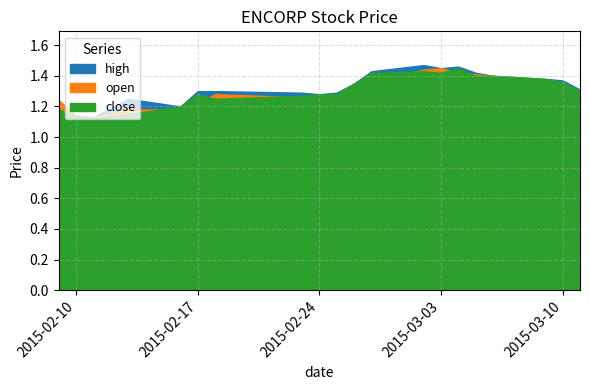

List the series in order of their overall mean, highest first.

high, close, open